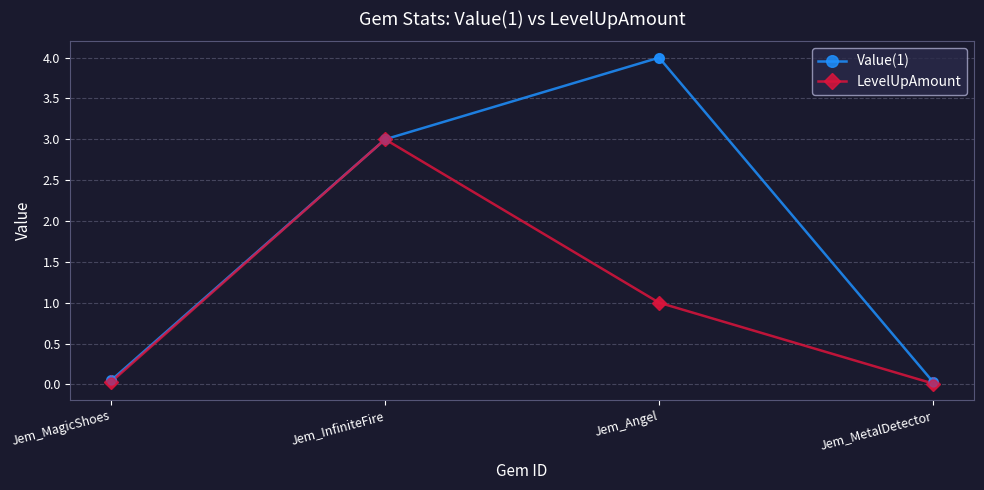

What are all the series names shown in the legend?

Value(1), LevelUpAmount